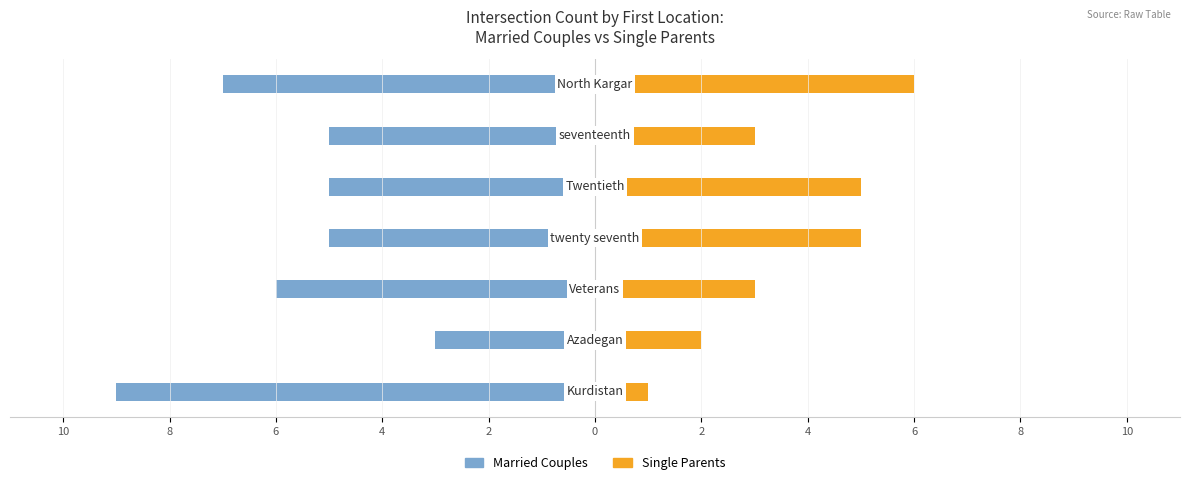

What are all the series names shown in the legend?

Married Couples, Single Parents